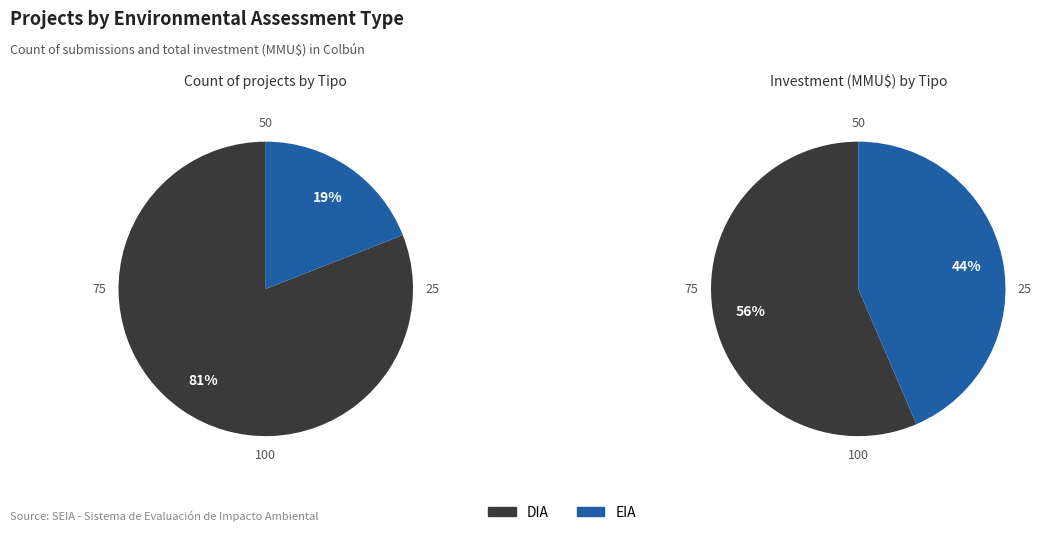

Does any single category account for the majority?

Yes